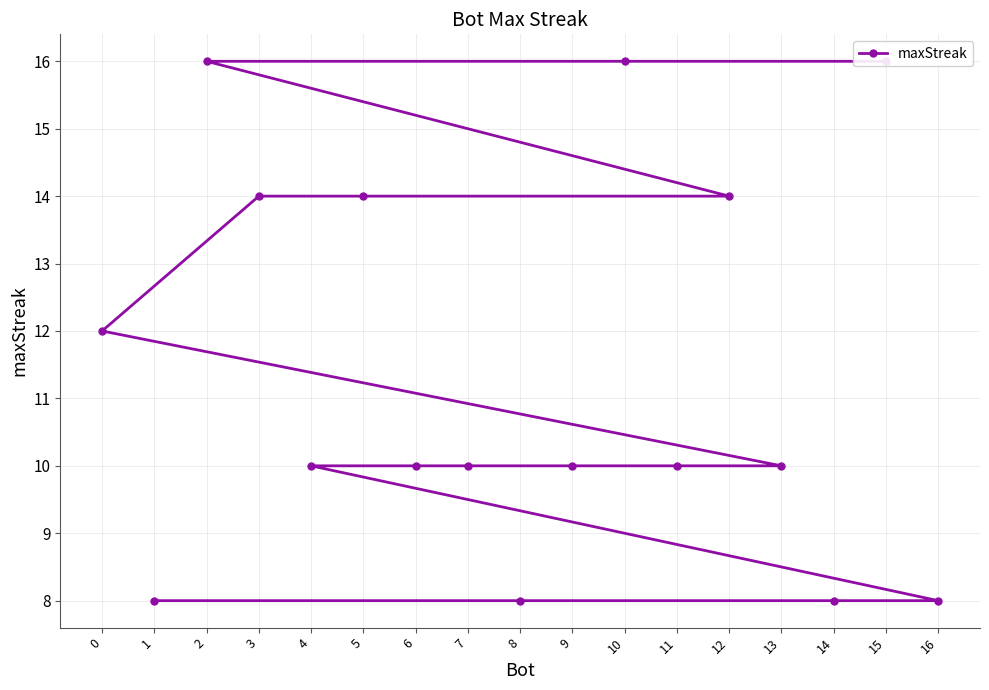

True or false: the data has more than 2 interior local peaks.

False